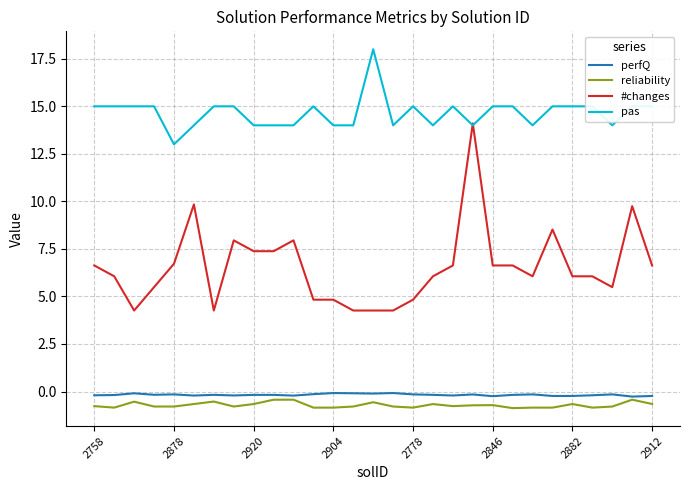

True or false: perfQ and pas intersect in this chart.

False